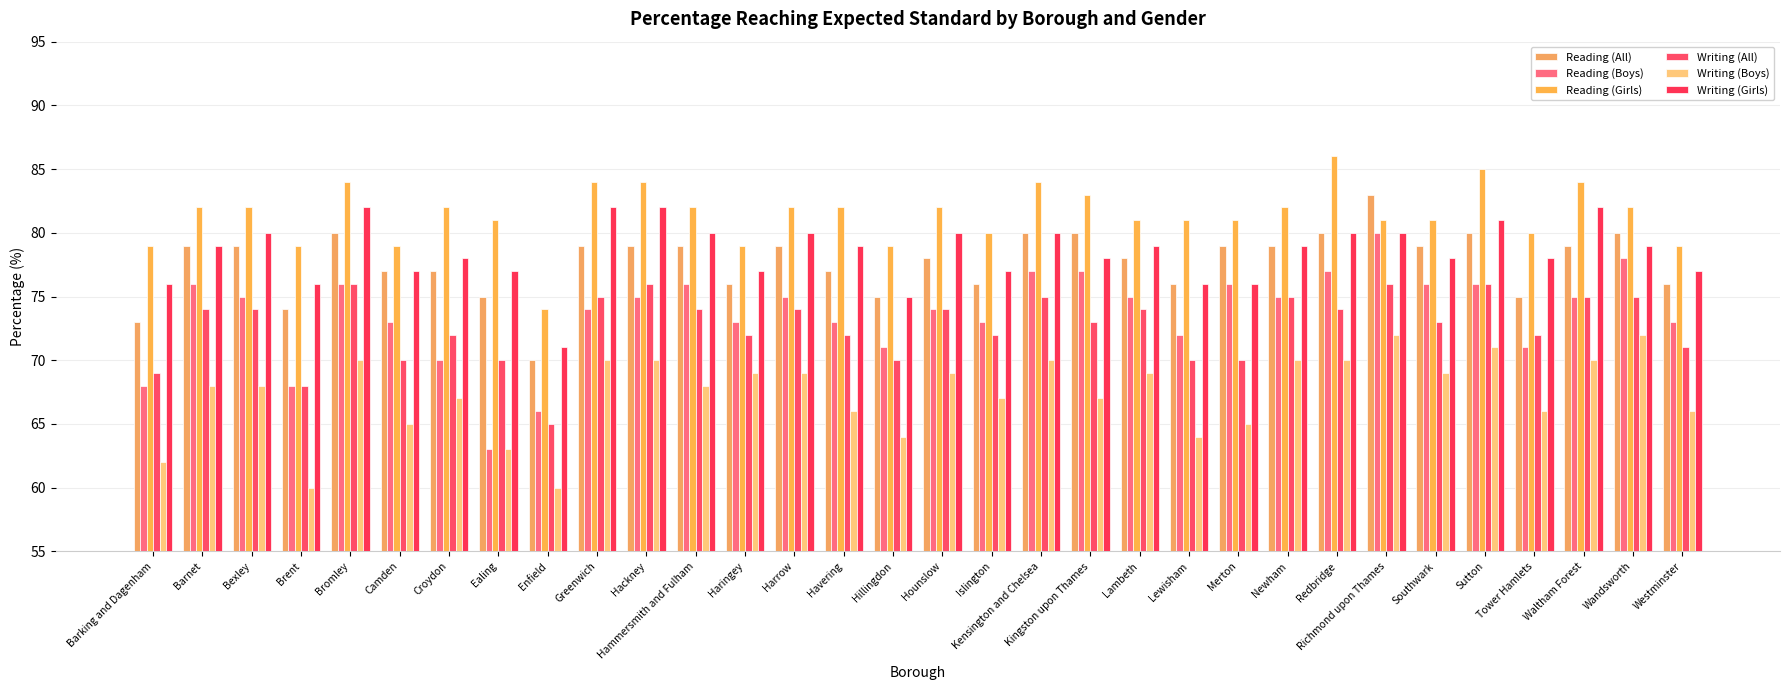

True or false: Reading (All) has a value of 79 at Hammersmith and Fulham.

True